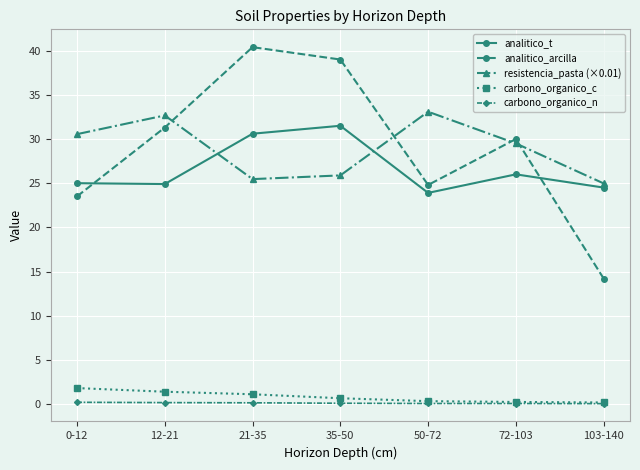

What is the sum of the analitico_t values at 35-50 and 0-12?

56.5